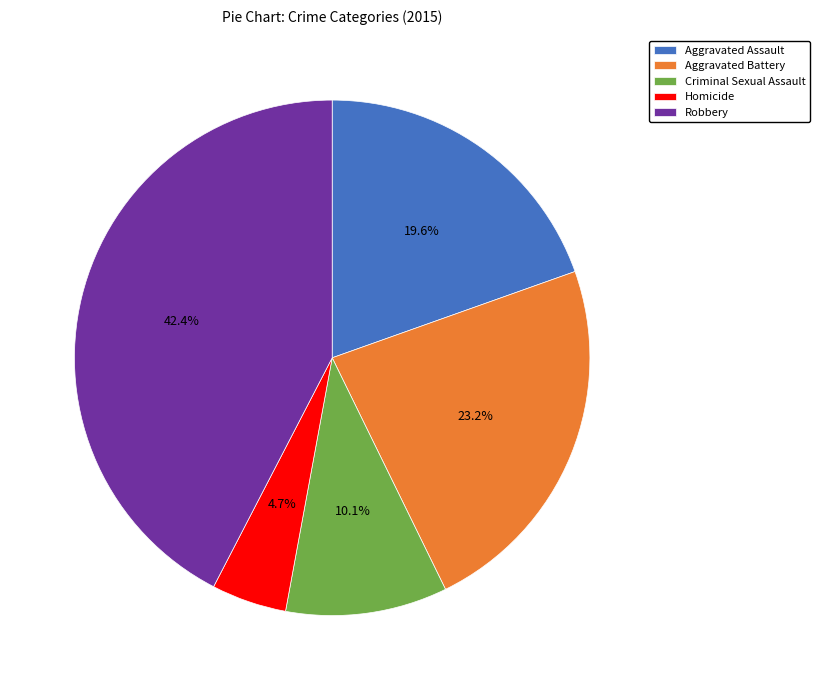

Which category has the smallest portion of the pie?

Homicide